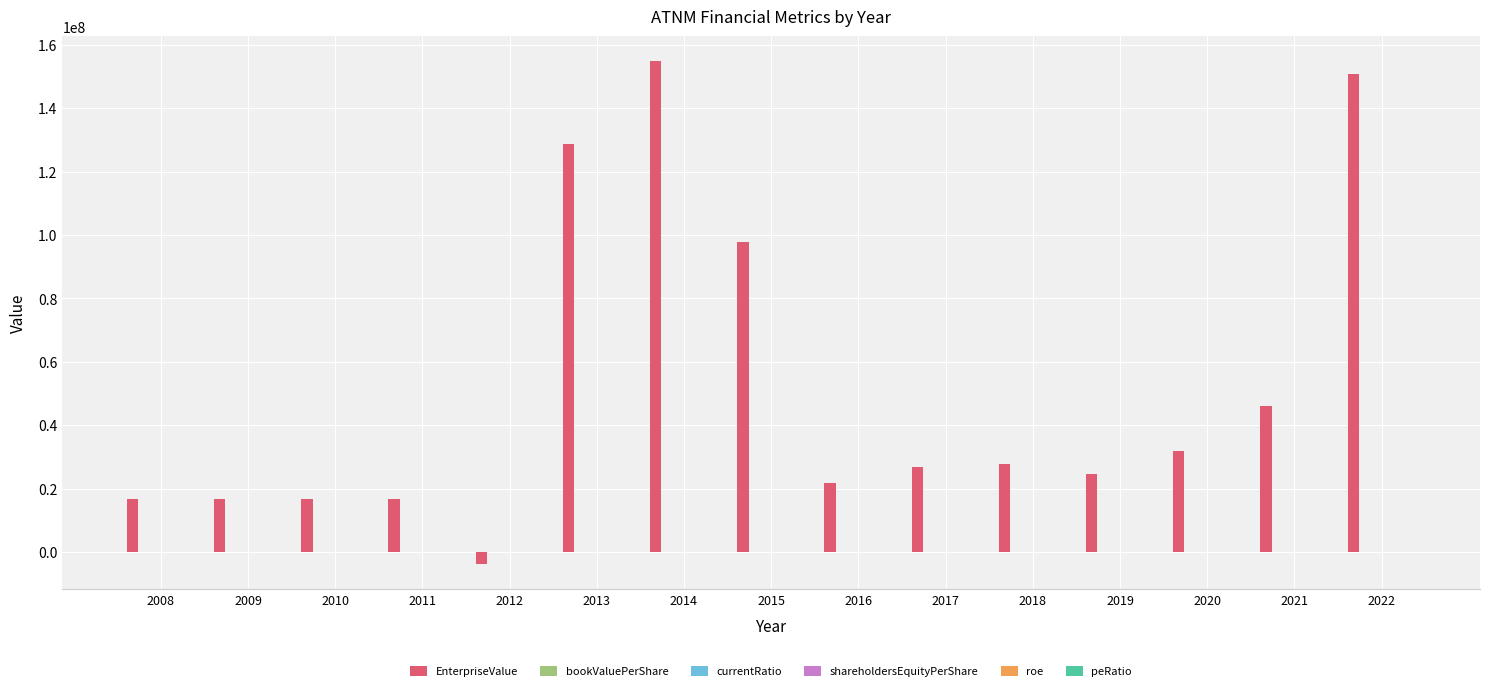

What is the greatest value displayed?

154747470.5